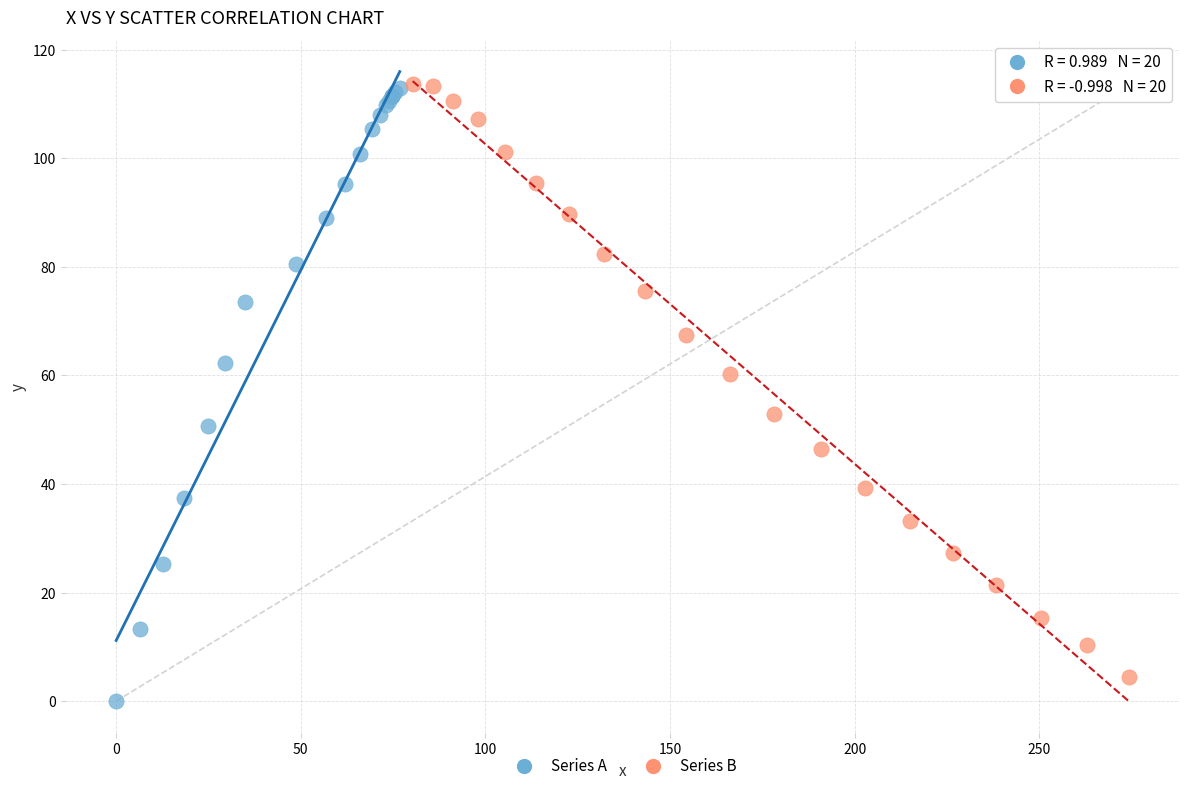

Which series reaches the minimum Y coordinate?

Series A